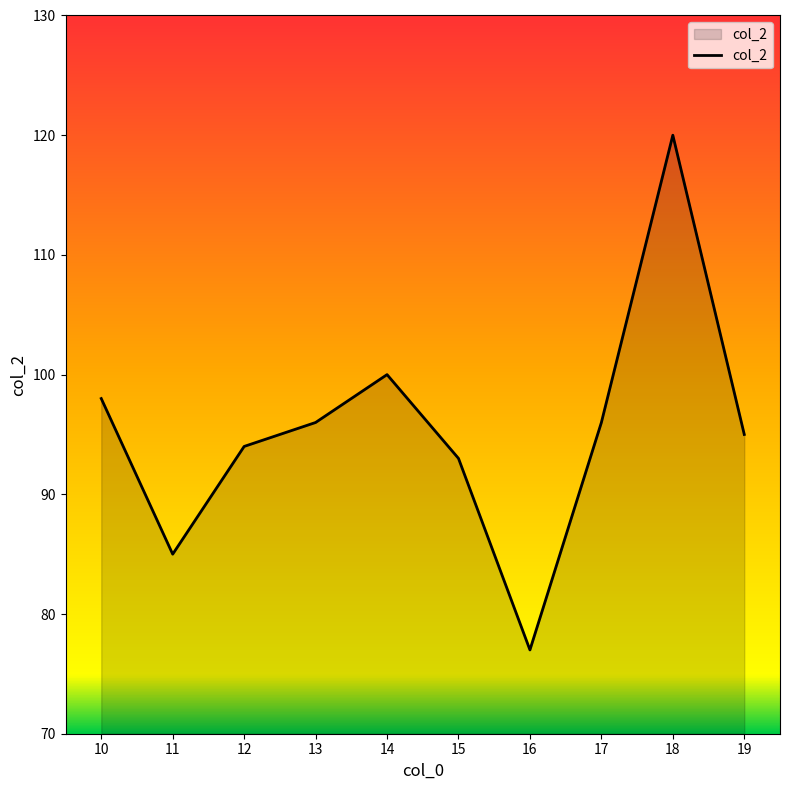

What is the maximum value shown in the chart?

120